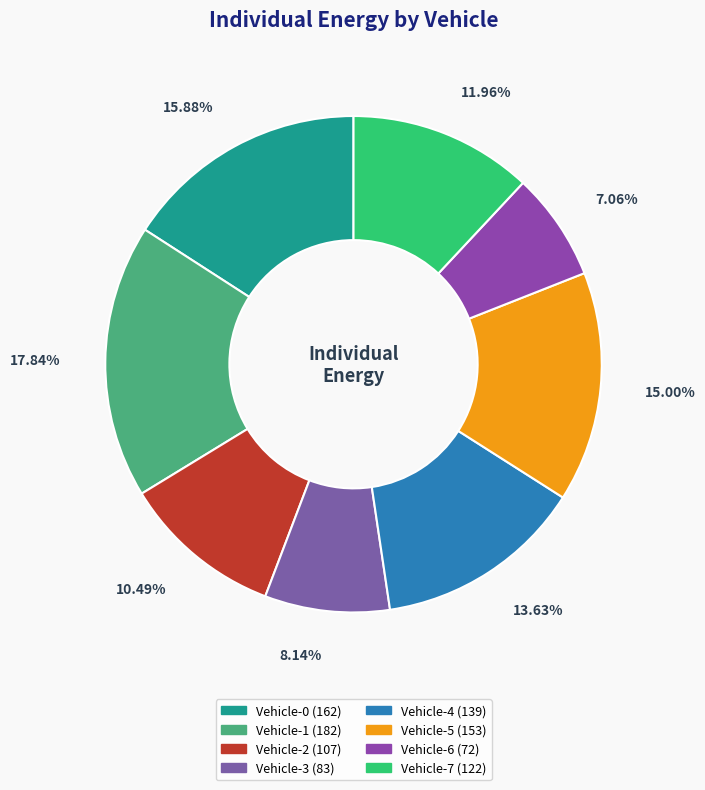

Is it true that Vehicle-5 is 15% of the pie?

True